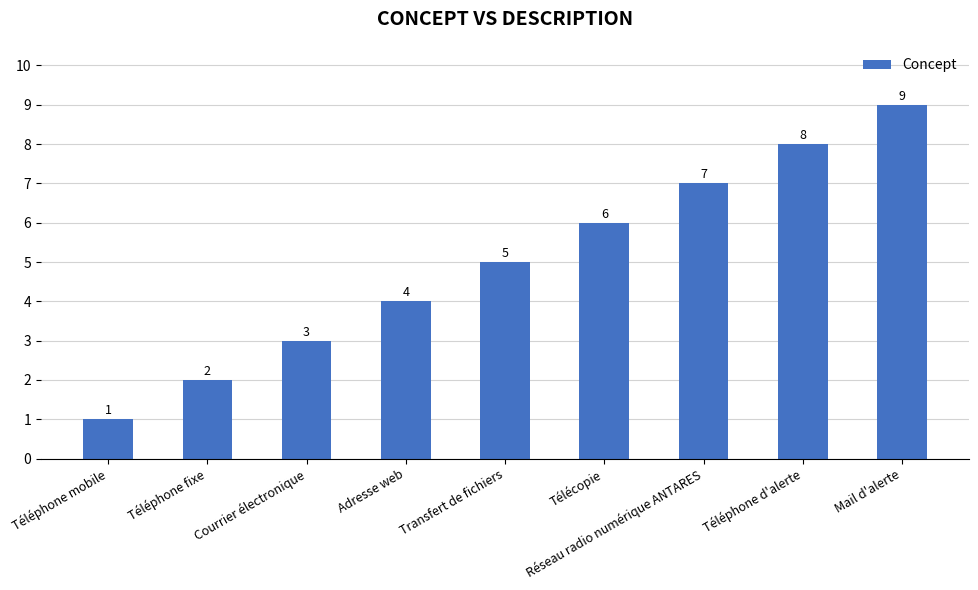

List the labels in order of value, smallest first.

Téléphone mobile, Téléphone fixe, Courrier électronique, Adresse web, Transfert de fichiers, Télécopie, Réseau radio numérique ANTARES, Téléphone d'alerte, Mail d'alerte